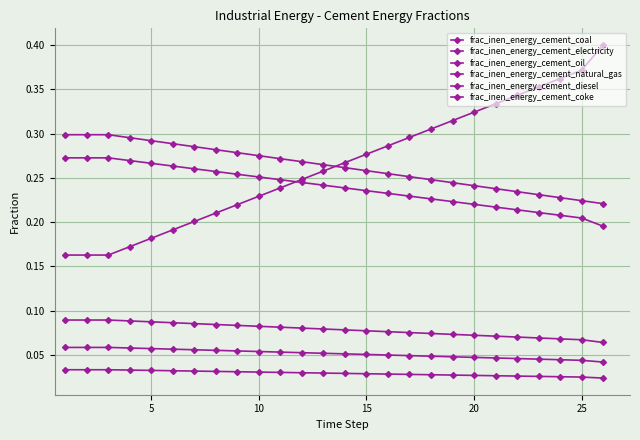

Which series has the largest total across all categories?

frac_inen_energy_cement_electricity